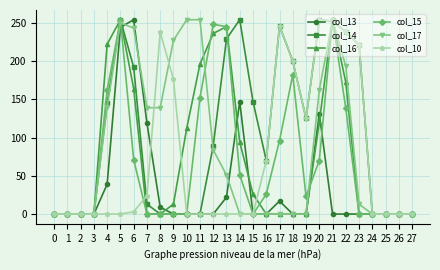

What is the total value across all series at 15?

173